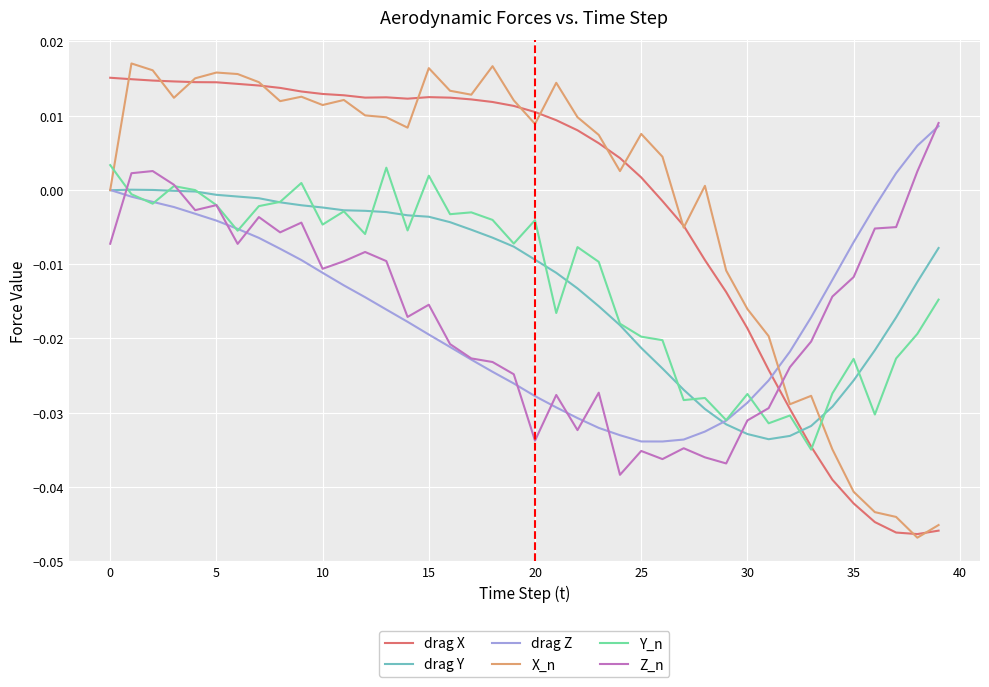

After their last crossing, which series has the higher values: Y_n or drag Y?

drag Y